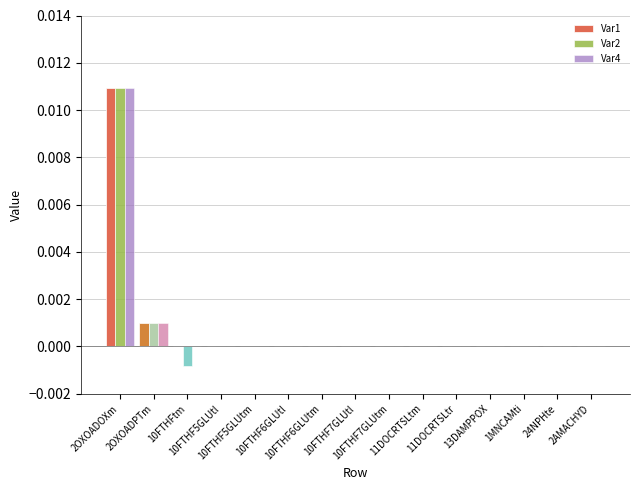

How many distinct data groups are displayed?

3